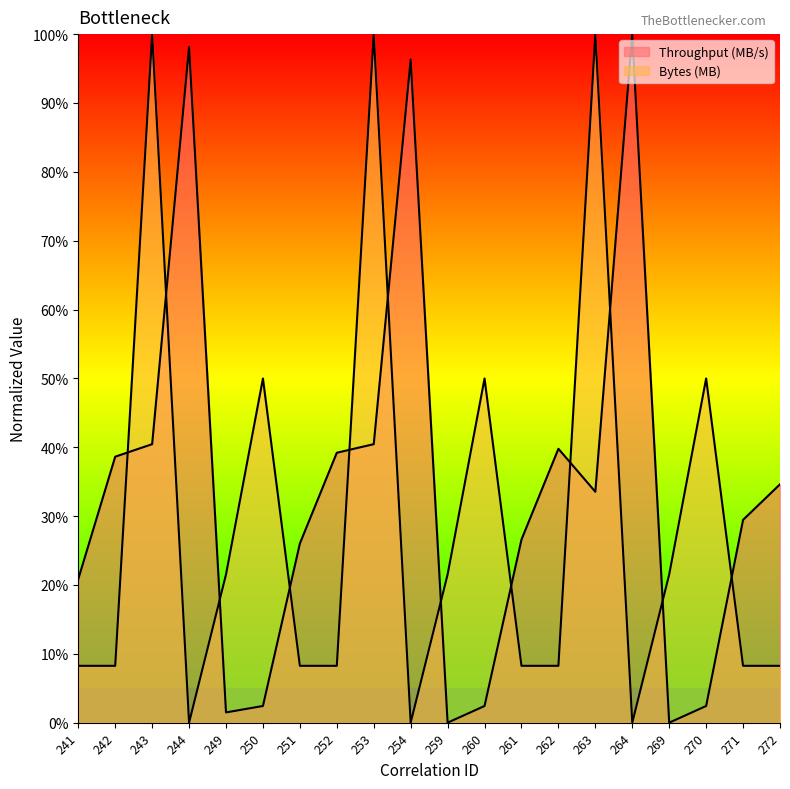

What is the value of the Throughput (MB/s) point at the 19th from the left?

0.3